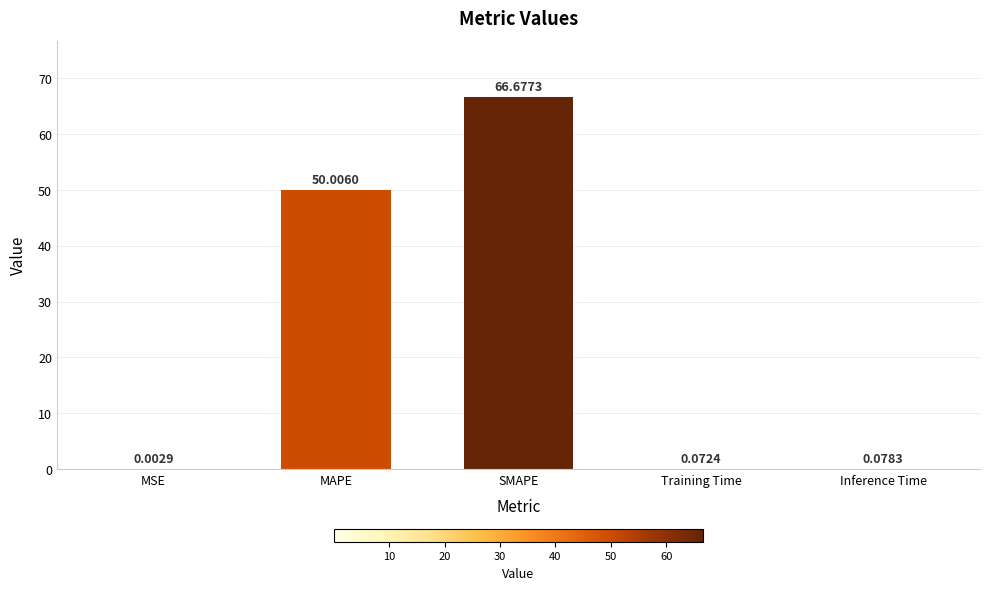

What is the difference between the values at Training Time and MAPE?

49.9